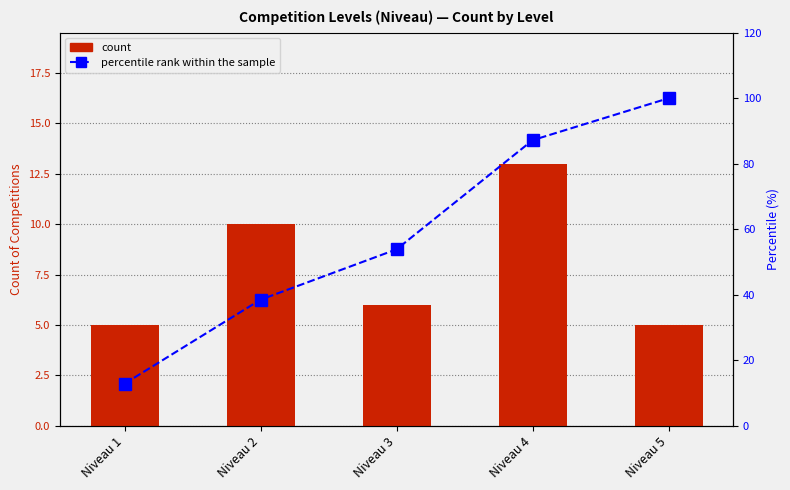

Reading left to right, list all the values displayed in this chart.

count: Niveau 1=5.0	Niveau 2=10.0	Niveau 3=6.0	Niveau 4=13.0	Niveau 5=5.0
percentile rank within the sample: Niveau 1=12.8	Niveau 2=38.5	Niveau 3=53.8	Niveau 4=87.2	Niveau 5=100.0